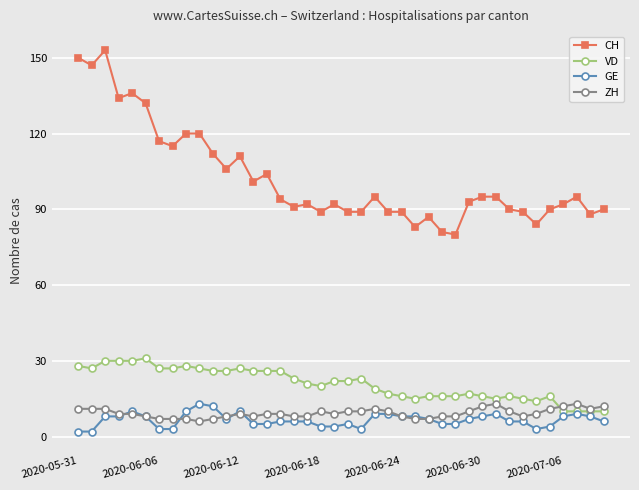

Reading left to right, list all the values displayed in this chart.

CH: 150	147	153	134	136	132	117	115	120	120	112	106	111	101	104	94	91	92	89	92	89	89	95	89	89	83	87	81	80	93	95	95	90	89	84	90	92	95	88	90
VD: 28	27	30	30	30	31	27	27	28	27	26	26	27	26	26	26	23	21	20	22	22	23	19	17	16	15	16	16	16	17	16	15	16	15	14	16	10	10	10	10
GE: 2	2	8	8	10	8	3	3	10	13	12	7	10	5	5	6	6	6	4	4	5	3	9	9	8	8	7	5	5	7	8	9	6	6	3	4	8	9	8	6
ZH: 11	11	11	9	9	8	7	7	7	6	7	8	9	8	9	9	8	8	10	9	10	10	11	10	8	7	7	8	8	10	12	13	10	8	9	11	12	13	11	12